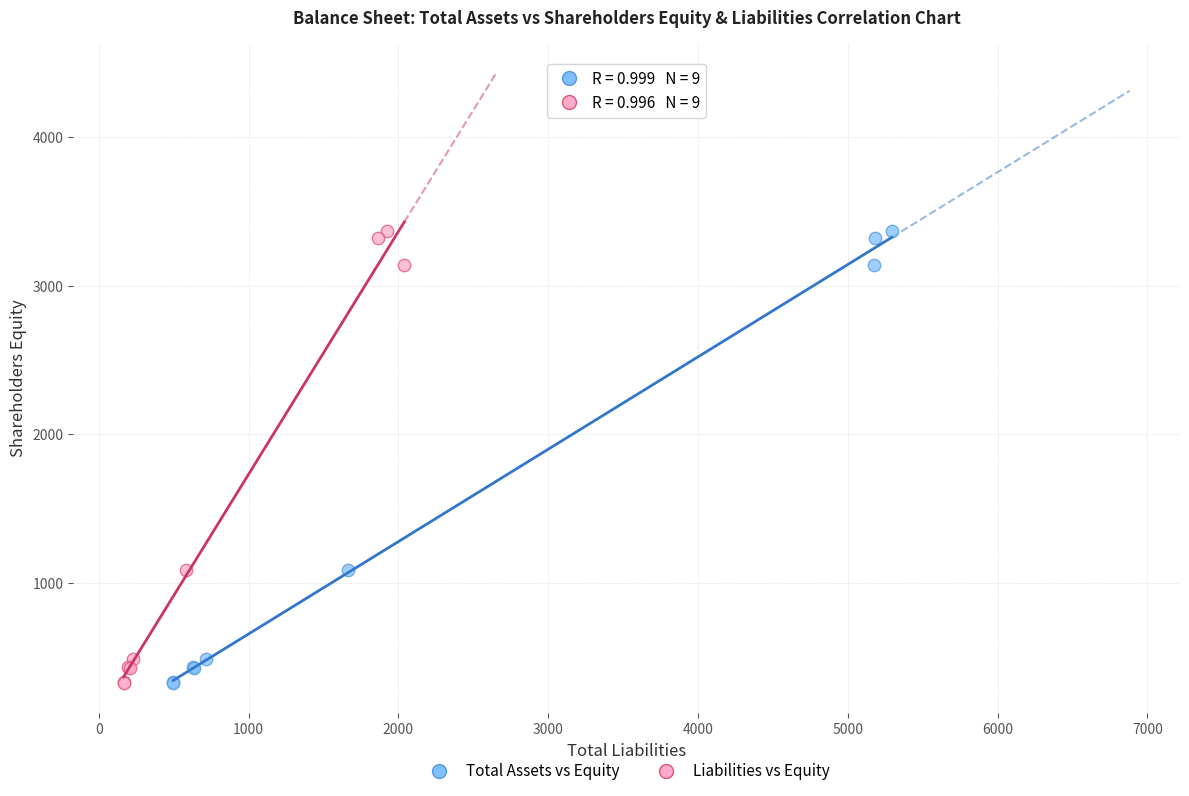

What are all the series names shown in the legend?

Total Assets vs Equity, Liabilities vs Equity